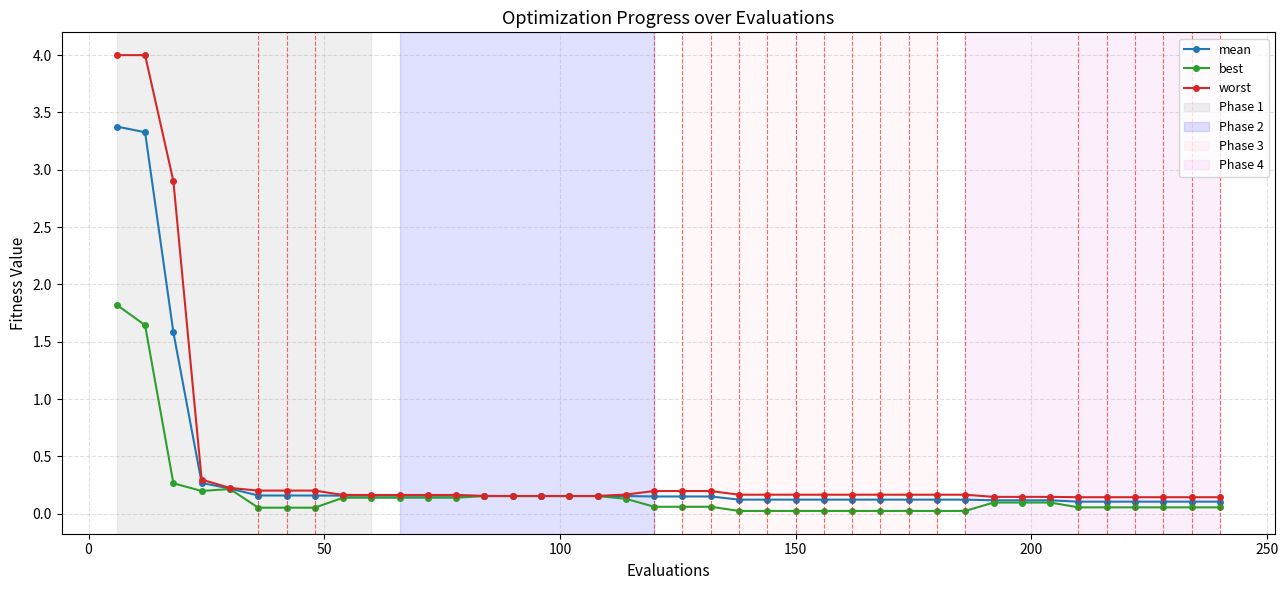

Which series has the widest spread of values?

worst